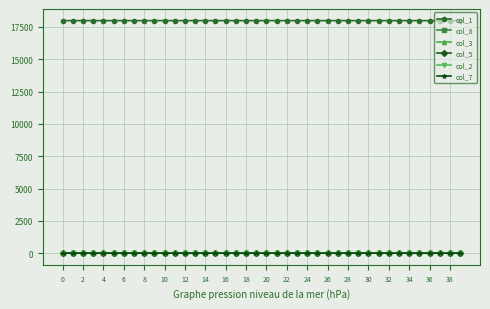

What is the sum of all col_5 values?

4.7